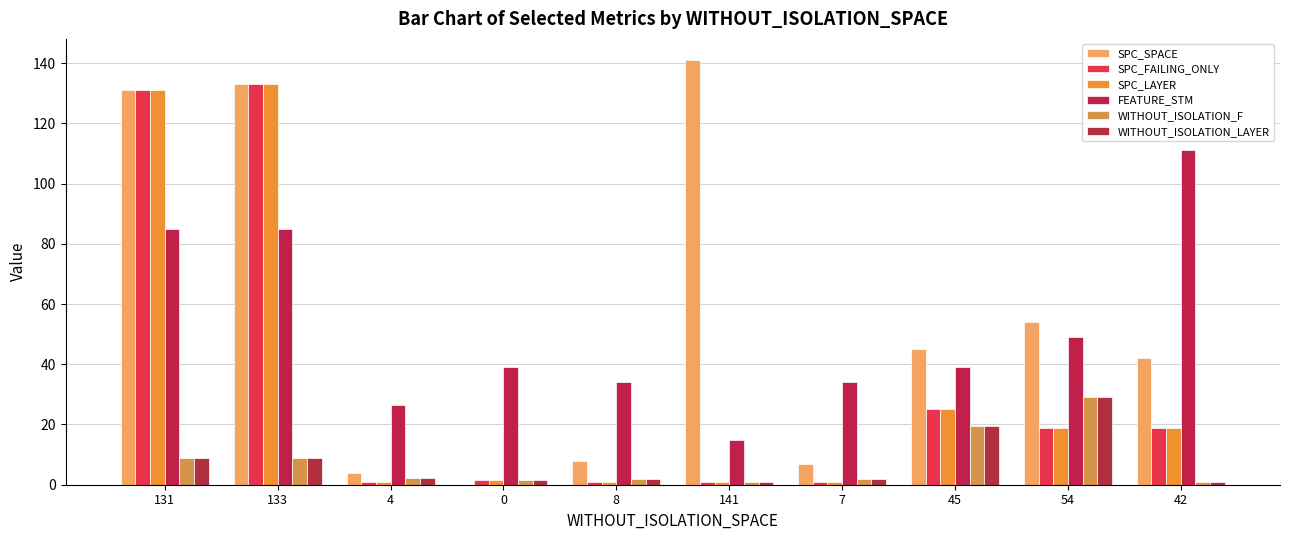

What position from the left is 0?

4